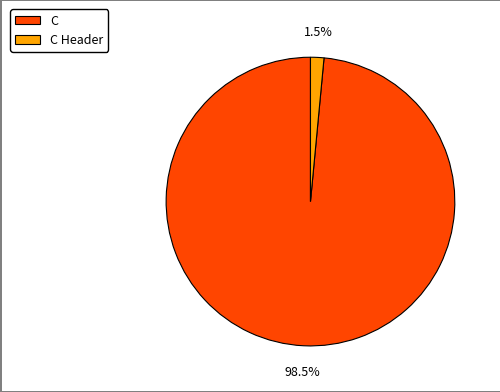

Rank the categories by value from lowest to highest.

C Header, C